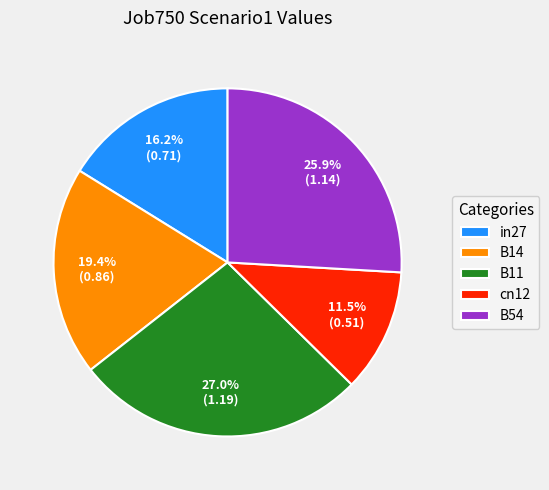

Is the sum of cn12 and B54 greater than half?

No